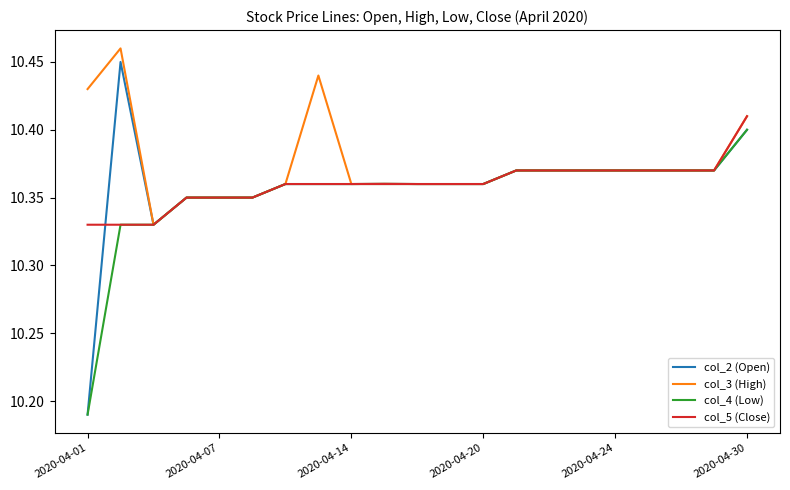

What are all the series names shown in the legend?

col_2 (Open), col_3 (High), col_4 (Low), col_5 (Close)